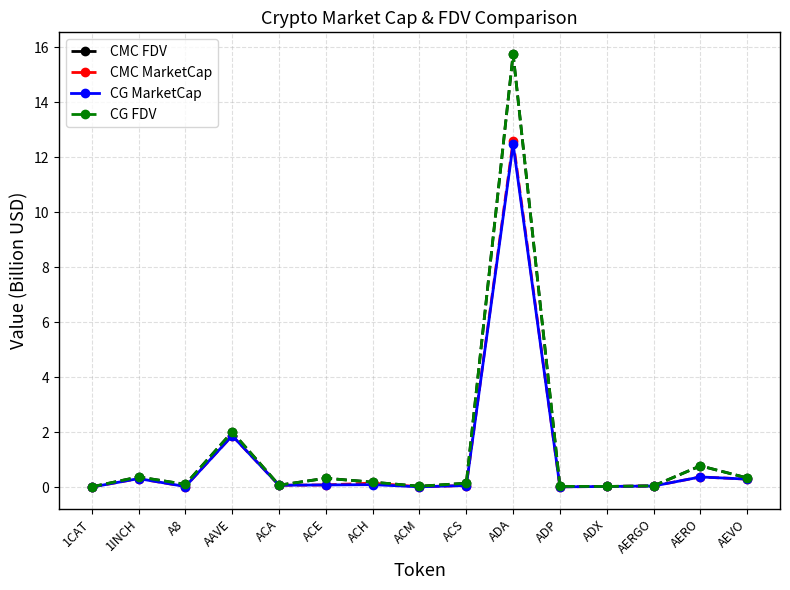

What is the sum of all CG MarketCap values?

15.7